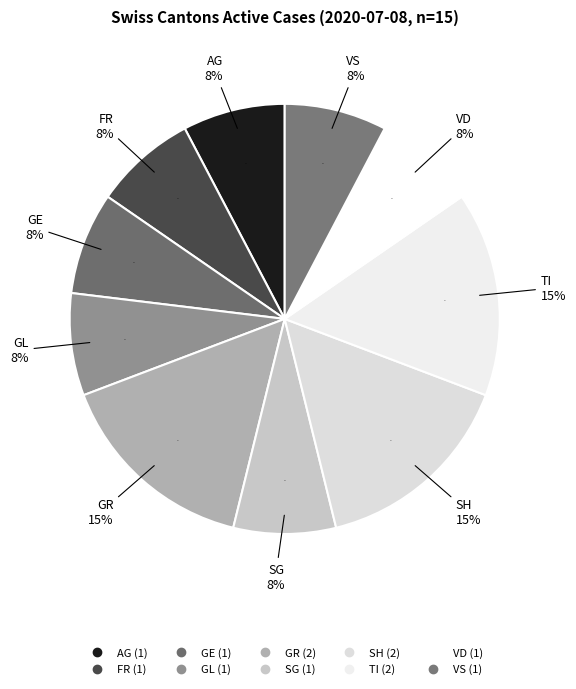

What percentage is the AG slice, to the nearest percent?

8%